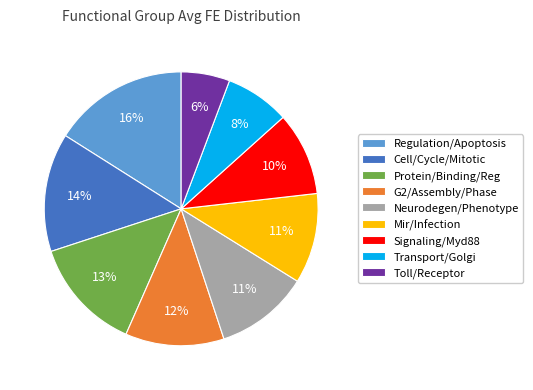

To the nearest percent, what is the difference between the largest and smallest slice percentages?

10%